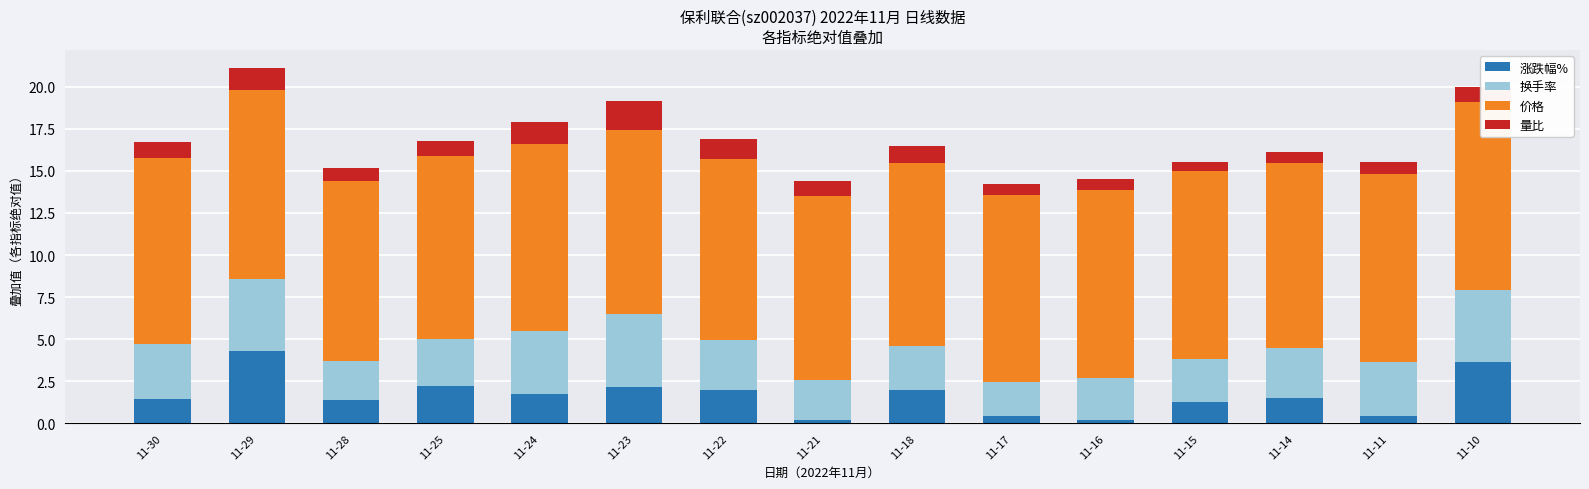

What is the total value across all series at 11-23?

19.2